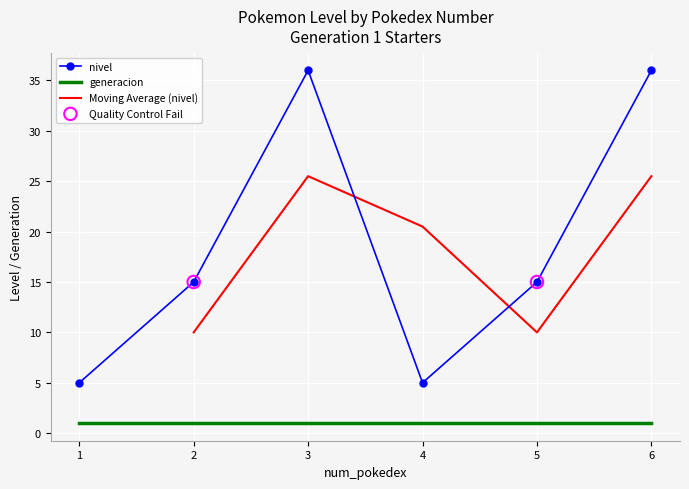

What is the change in value from 4 to 5?

+10